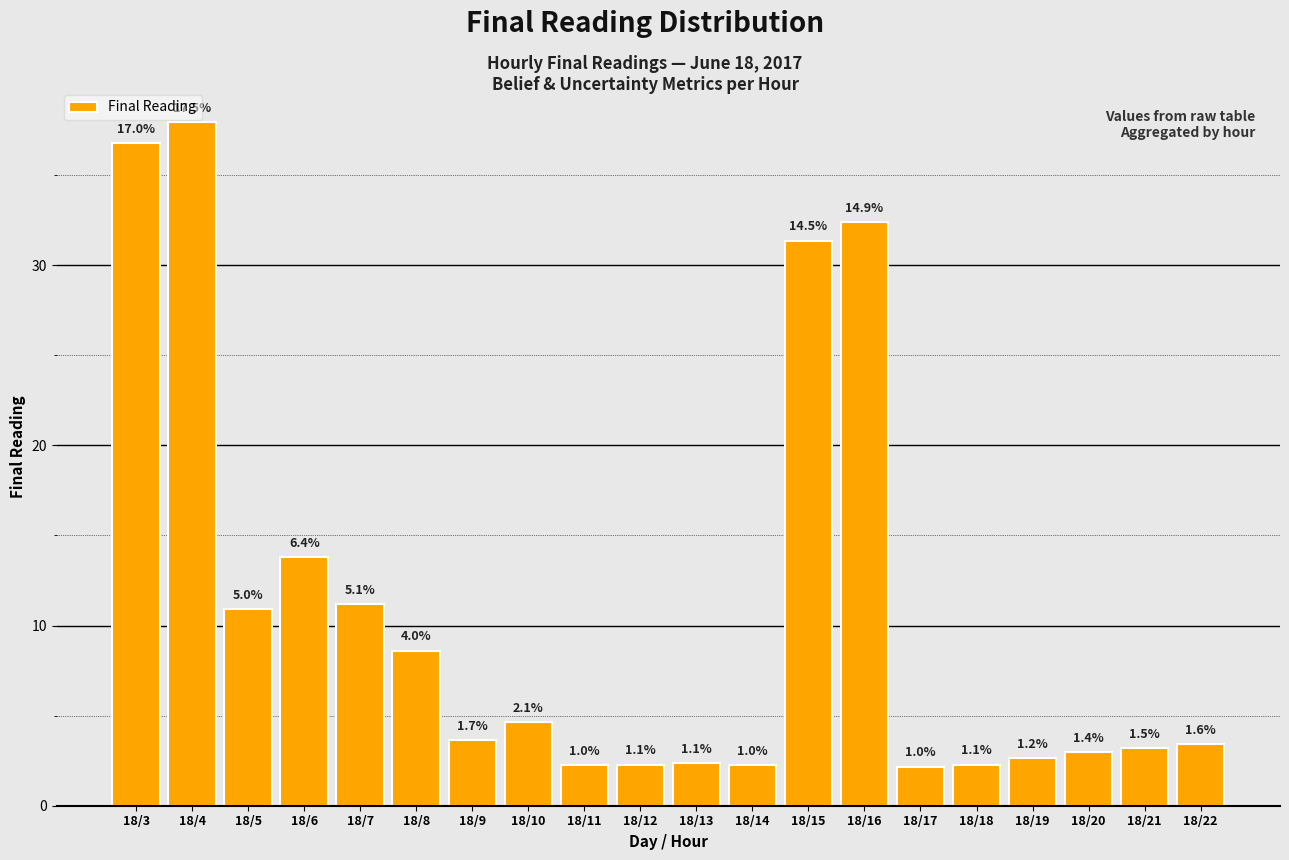

The value at 18/7 is 14.9. True or false?

False